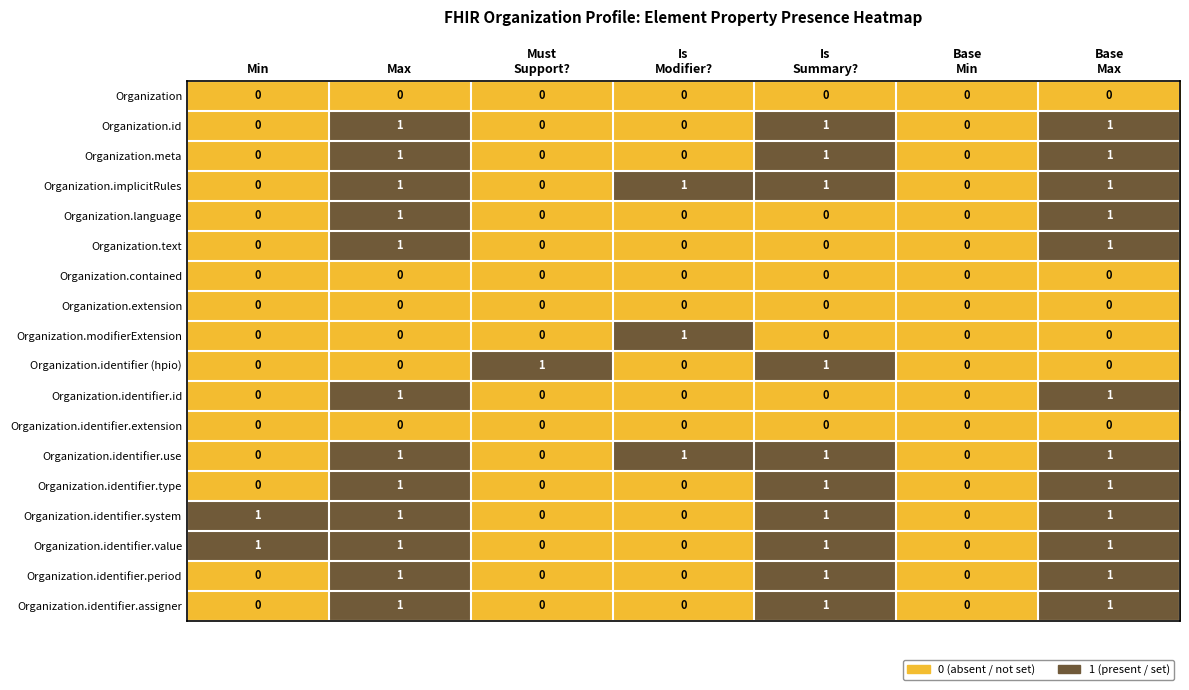

Is the value of Organization.identifier.assigner at Max greater than the value of Organization.identifier.use at Min?

Yes